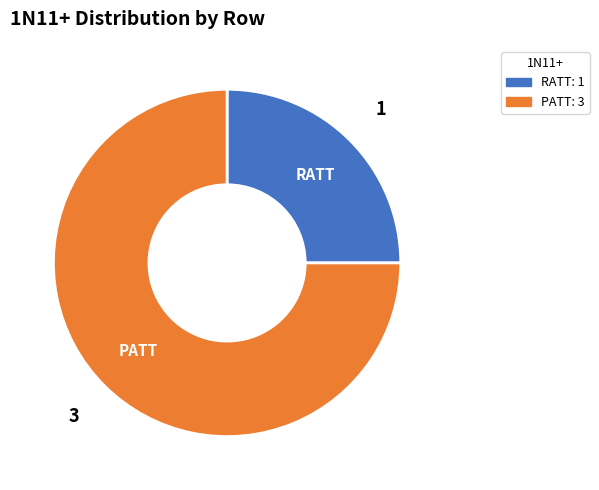

Approximately how many times larger is the value at PATT compared to RATT?

3.0